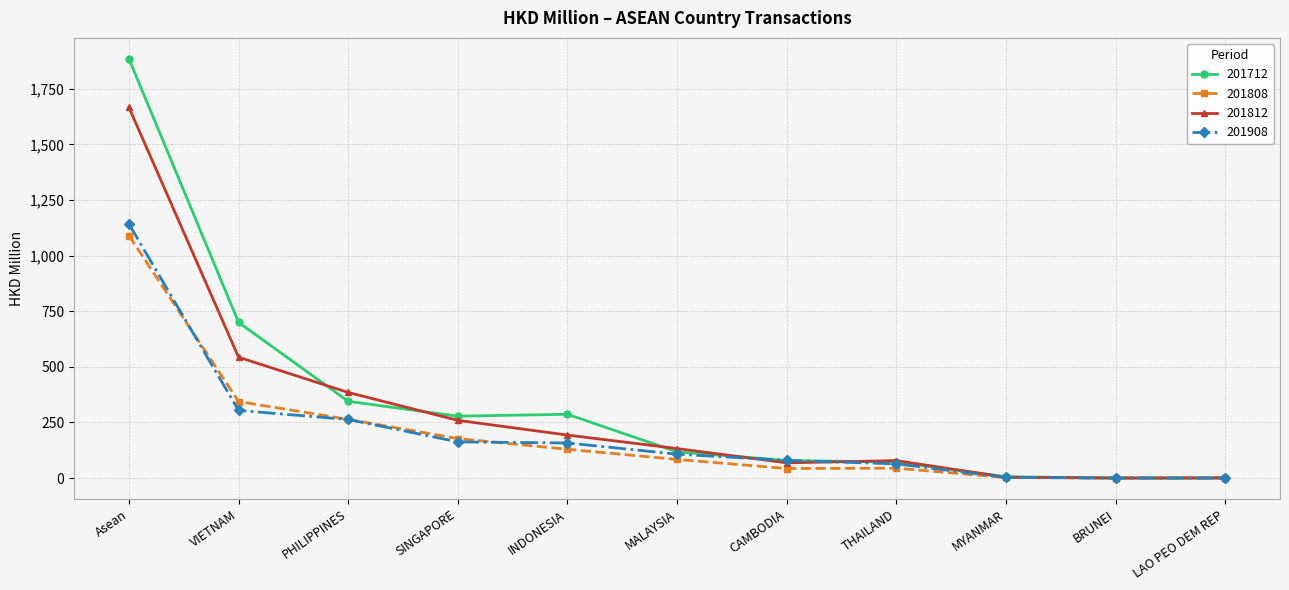

Which label corresponds to the largest value in the chart?

Asean